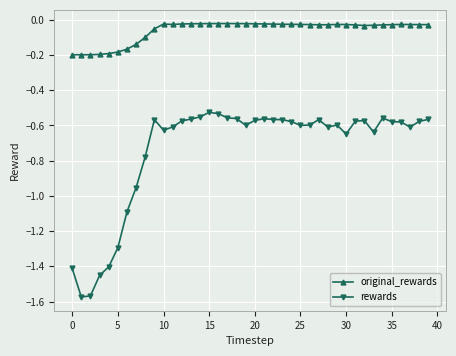

True or false: rewards and original_rewards cross at least once.

False